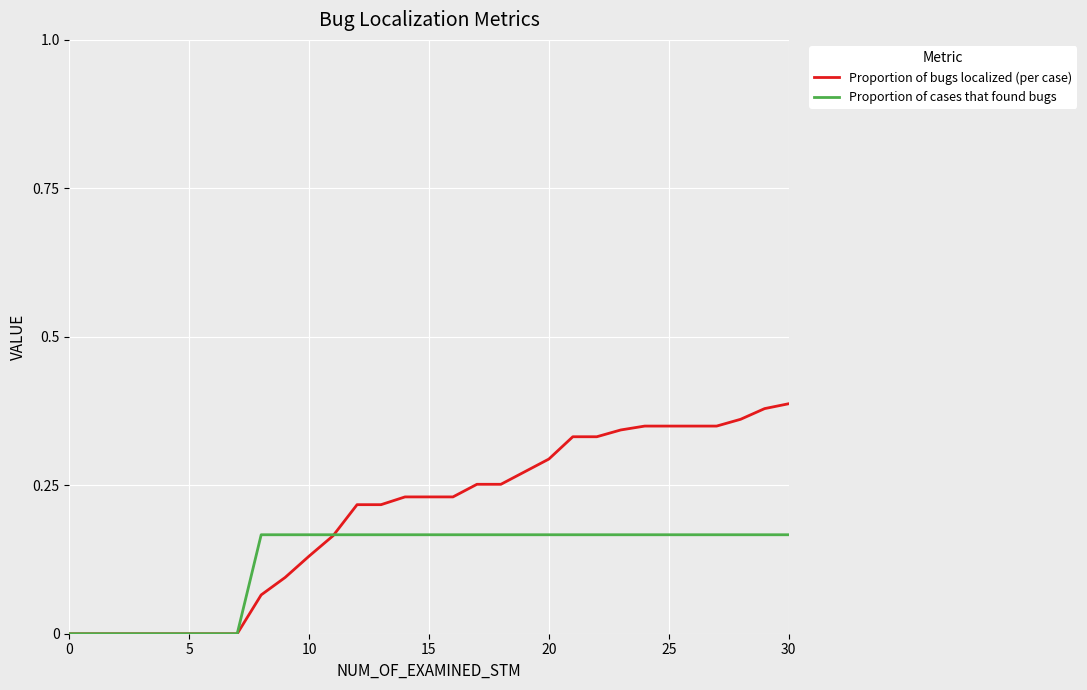

List the series in order of their peak value, highest first.

Proportion of bugs localized (per case), Proportion of cases that found bugs